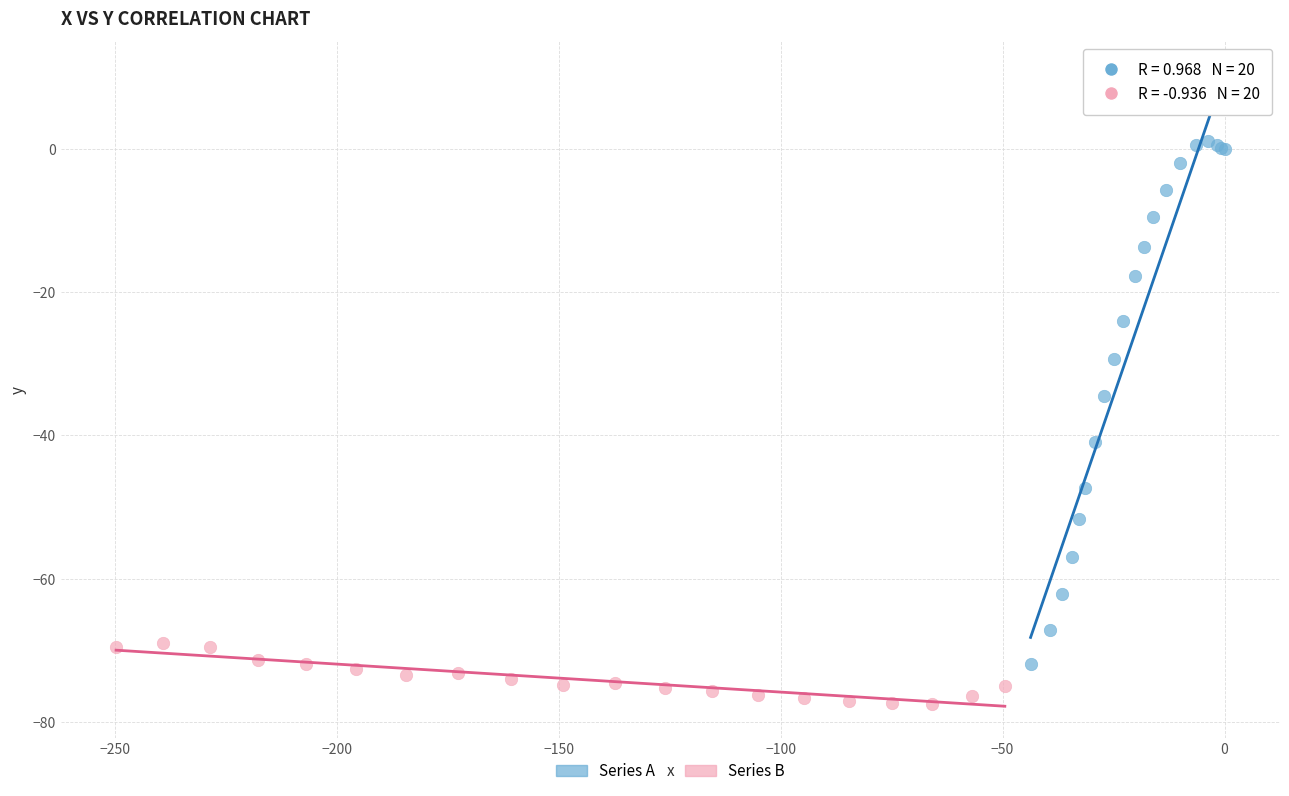

Which series contains the lowest Y value?

Series B